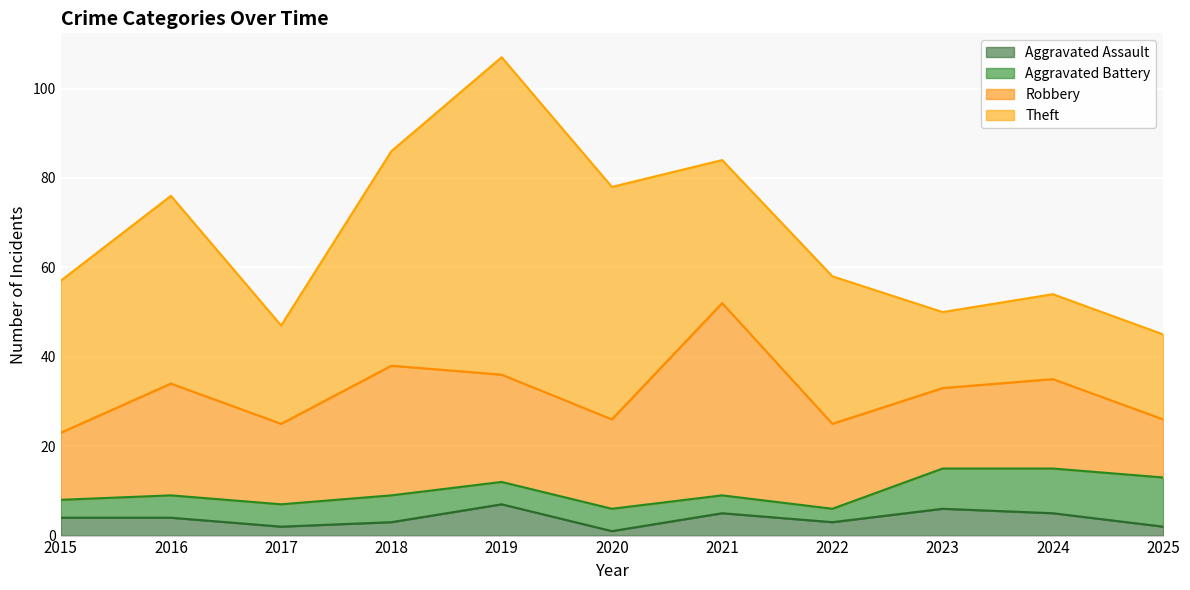

Reading left to right, extract all data points from this chart.

Aggravated Assault: 2015=4	2016=4	2017=2	2018=3	2019=7	2020=1	2021=5	2022=3	2023=6	2024=5	2025=2
Aggravated Battery: 2015=4	2016=5	2017=5	2018=6	2019=5	2020=5	2021=4	2022=3	2023=9	2024=10	2025=11
Robbery: 2015=15	2016=25	2017=18	2018=29	2019=24	2020=20	2021=43	2022=19	2023=18	2024=20	2025=13
Theft: 2015=34	2016=42	2017=22	2018=48	2019=71	2020=52	2021=32	2022=33	2023=17	2024=19	2025=19